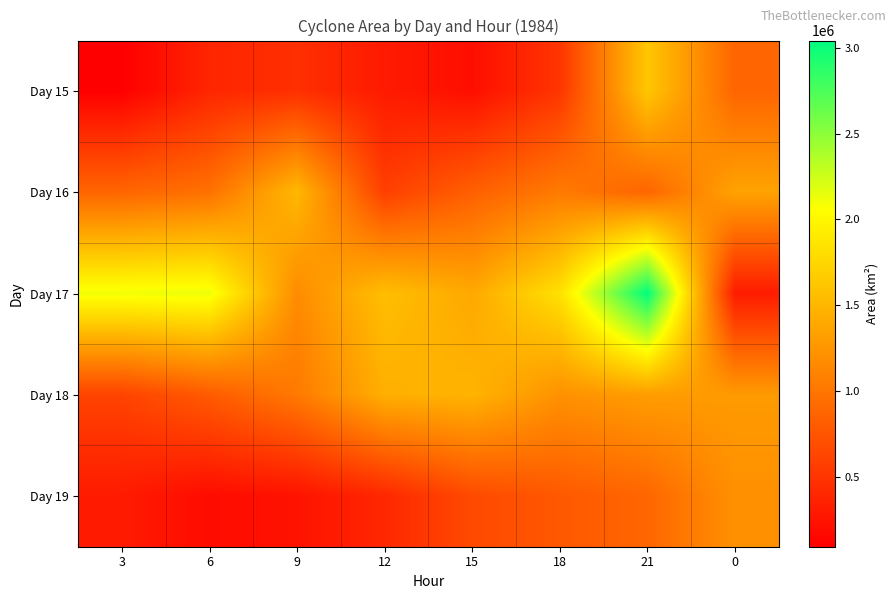

Rank the series at 0 from lowest to highest value.

Day 17, Day 15, Day 19, Day 18, Day 16